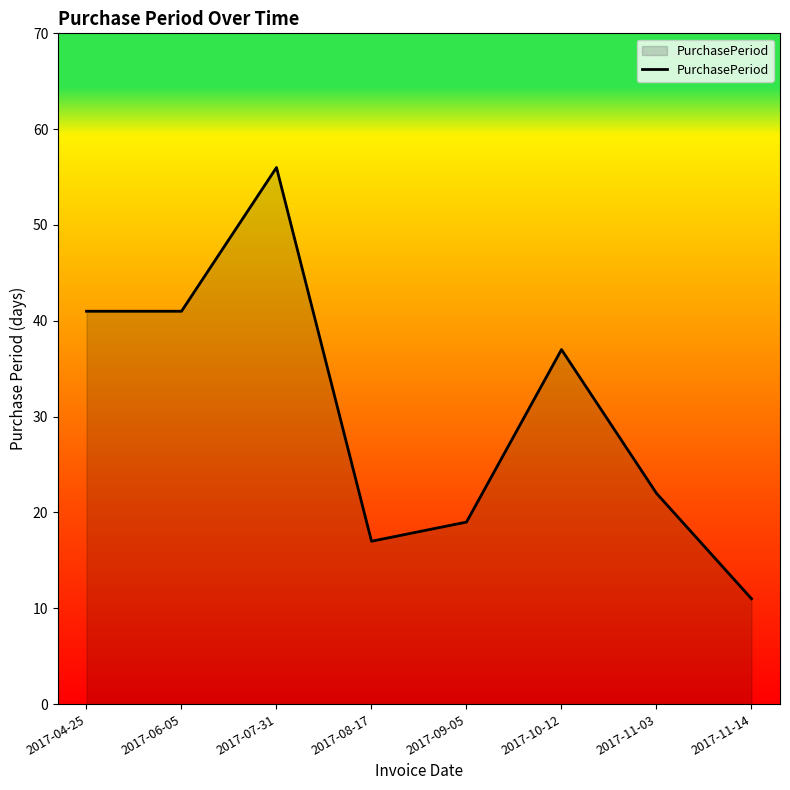

How many distinct data groups are displayed?

1